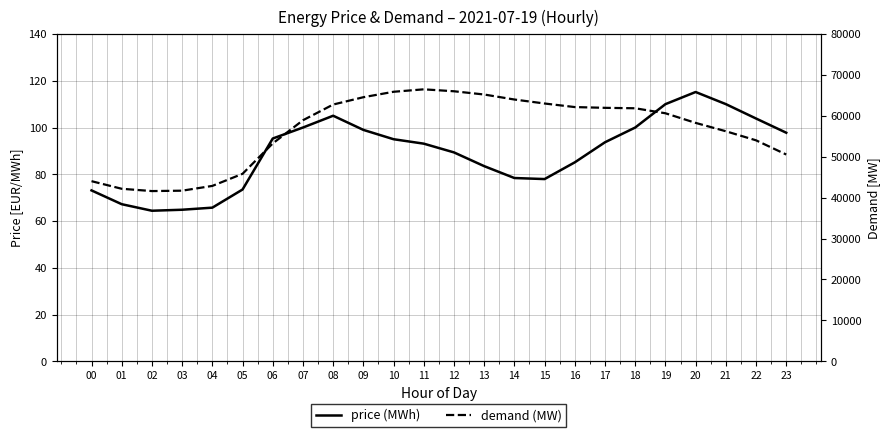

Reading left to right, transcribe all the data shown in this chart.

price (MWh): 00=73.1	01=67.2	02=64.4	03=64.8	04=65.7	05=73.5	06=95.3	07=100.0	08=105.0	09=99.0	10=95.0	11=93.1	12=89.4	13=83.5	14=78.4	15=78.0	16=85.1	17=93.7	18=100.0	19=110.0	20=115.2	21=110.0	22=103.9	23=97.8
demand (MW): 00=44029.2	01=42169.5	02=41608.5	03=41704.2	04=42872.0	05=45827.5	06=53256.8	07=58923.8	08=62764.8	09=64554.0	10=65884.8	11=66483.0	12=66010.5	13=65215.8	14=63992.2	15=63017.0	16=62144.8	17=61960.2	18=61852.2	19=60630.8	20=58278.5	21=56236.5	22=54015.5	23=50546.5